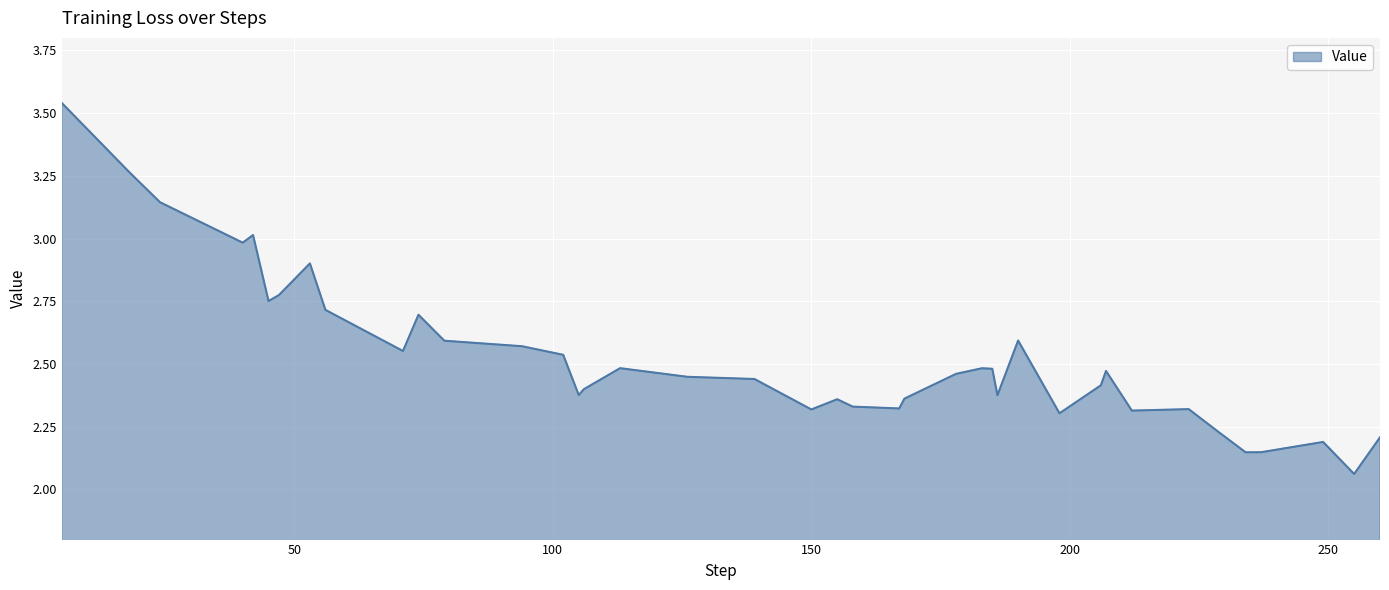

What is the difference between the maximum and minimum values?

1.5